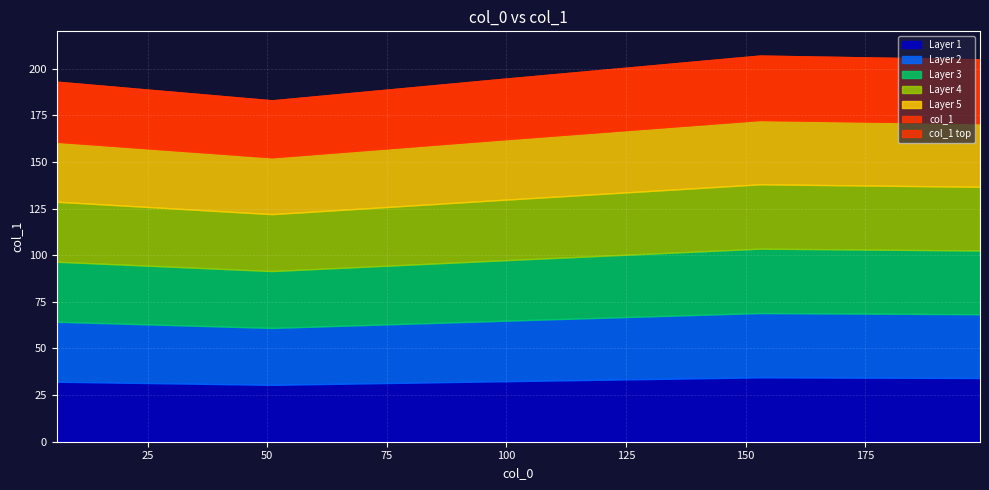

How many points are lower than both their immediate neighbors (excluding endpoints)?

1